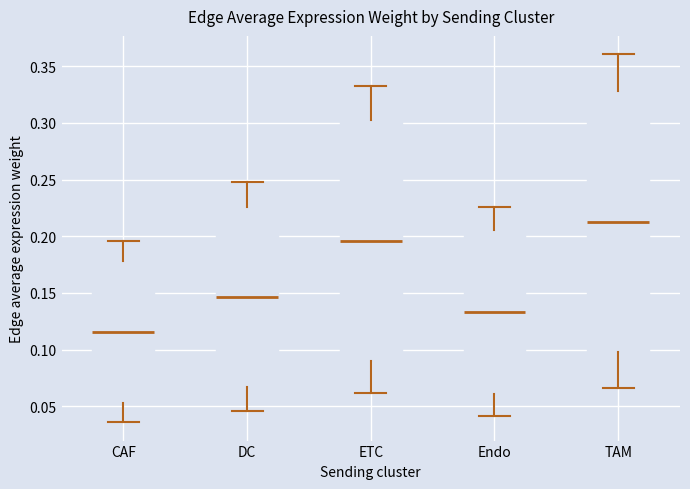

Which box's median line is the highest?

TAM